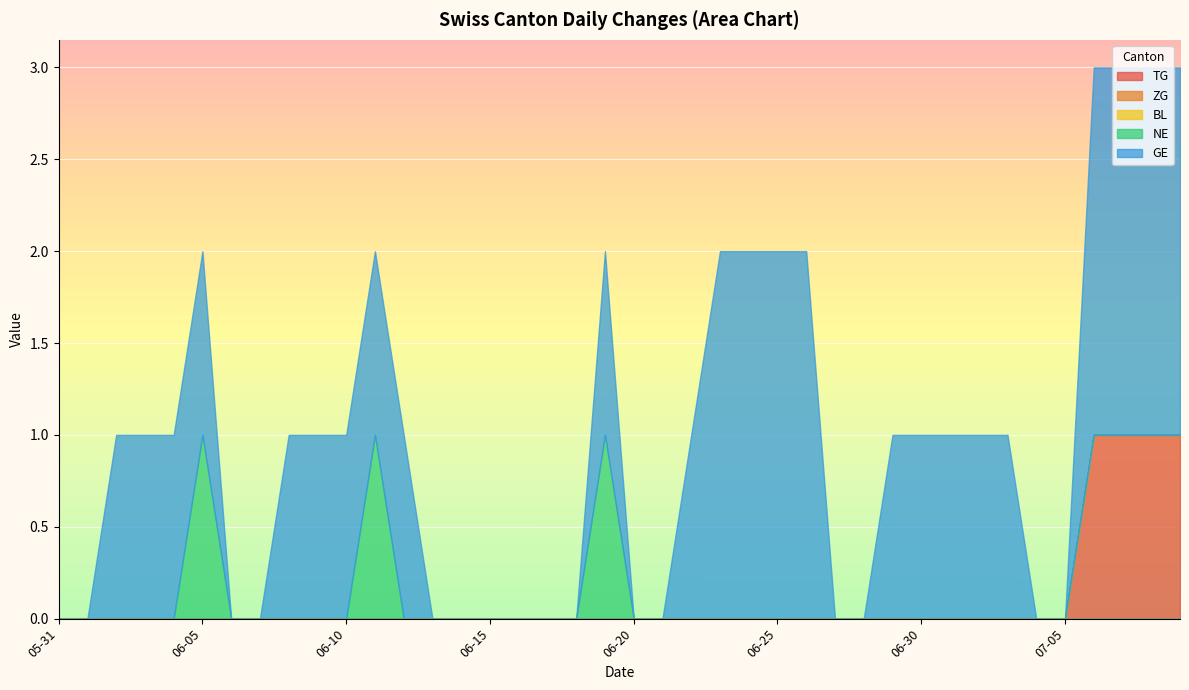

Is the value of NE at 2020-06-06 greater than the value of ZG at 2020-06-21?

No